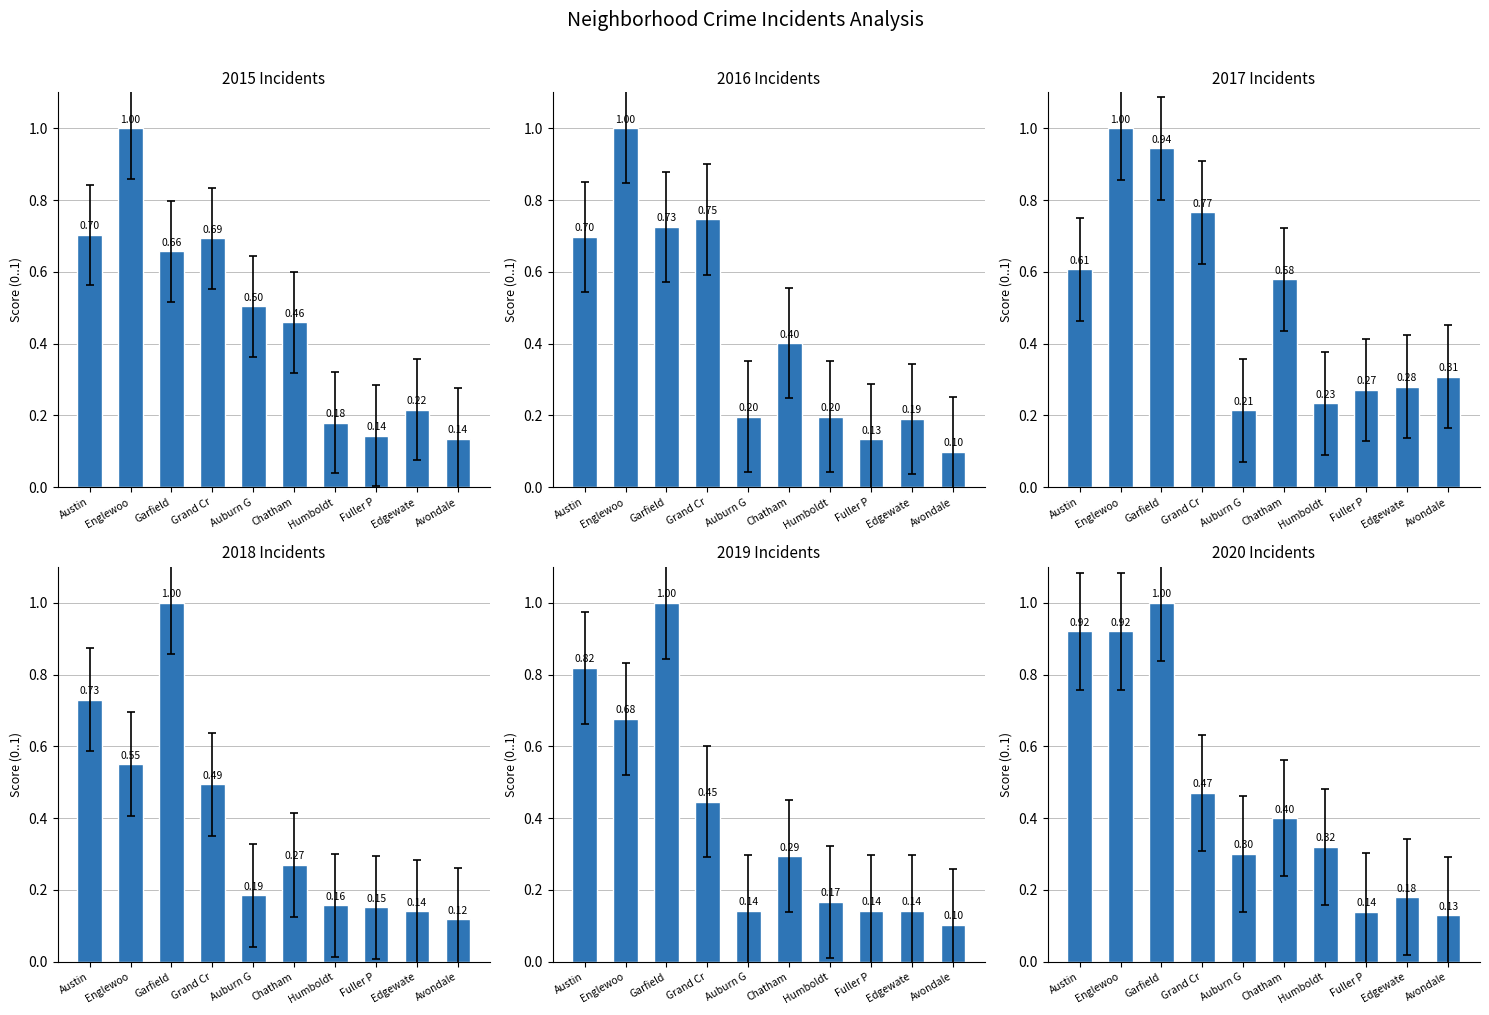

What is the approximate value of 2017 at Edgewate?

0.1